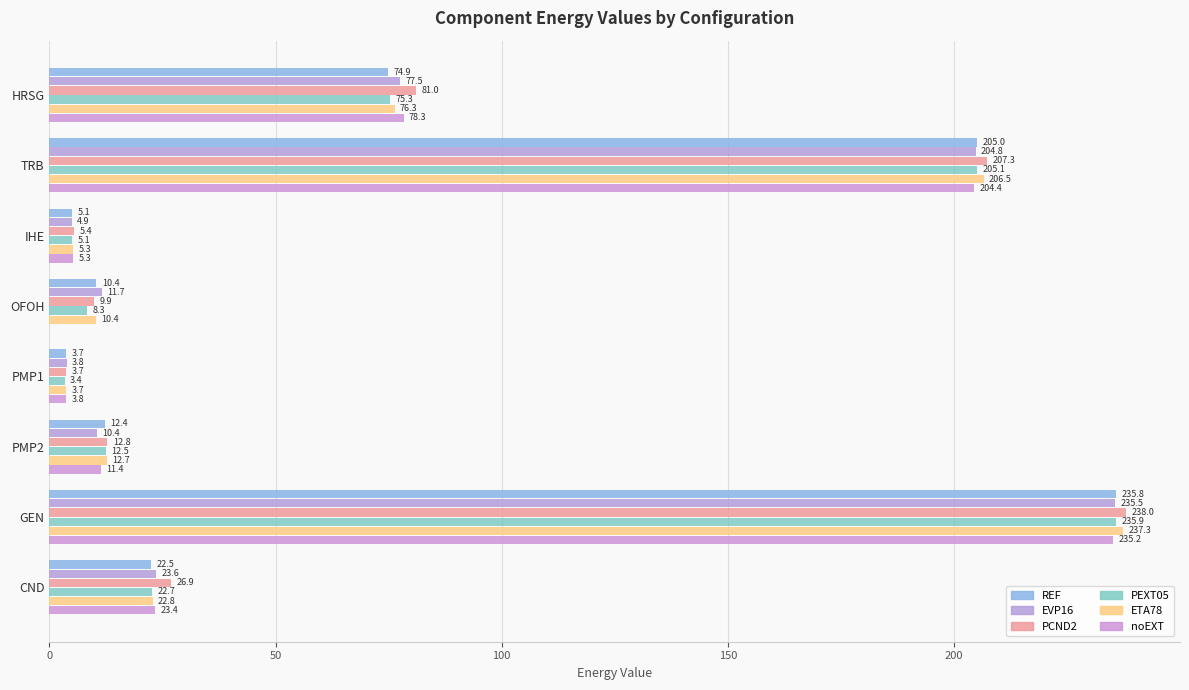

Reading left to right, extract all data points from this chart.

REF: 74.9	205.0	5.1	10.4	3.7	12.4	235.8	22.5
EVP16: 77.5	204.8	4.9	11.7	3.8	10.4	235.5	23.6
PCND2: 81.0	207.3	5.4	9.9	3.7	12.8	238.0	26.9
PEXT05: 75.3	205.1	5.1	8.3	3.4	12.5	235.9	22.7
ETA78: 76.3	206.5	5.3	10.4	3.7	12.7	237.3	22.8
noEXT: 78.3	204.4	5.3	0.0	3.8	11.4	235.2	23.4